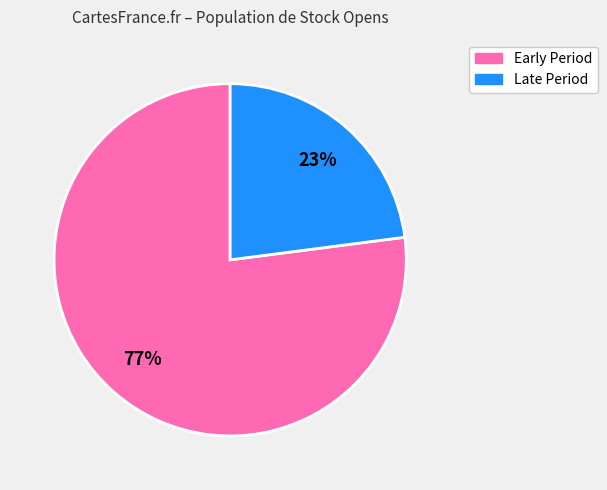

Does any single category account for the majority?

Yes